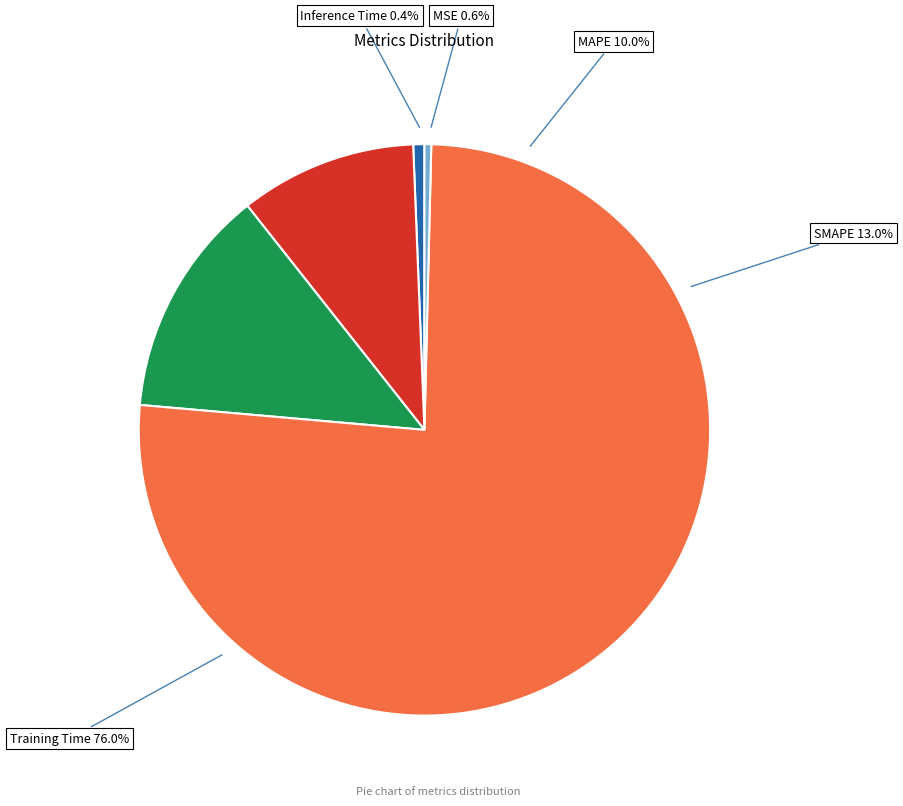

To the nearest percent, what is the average slice percentage?

20%